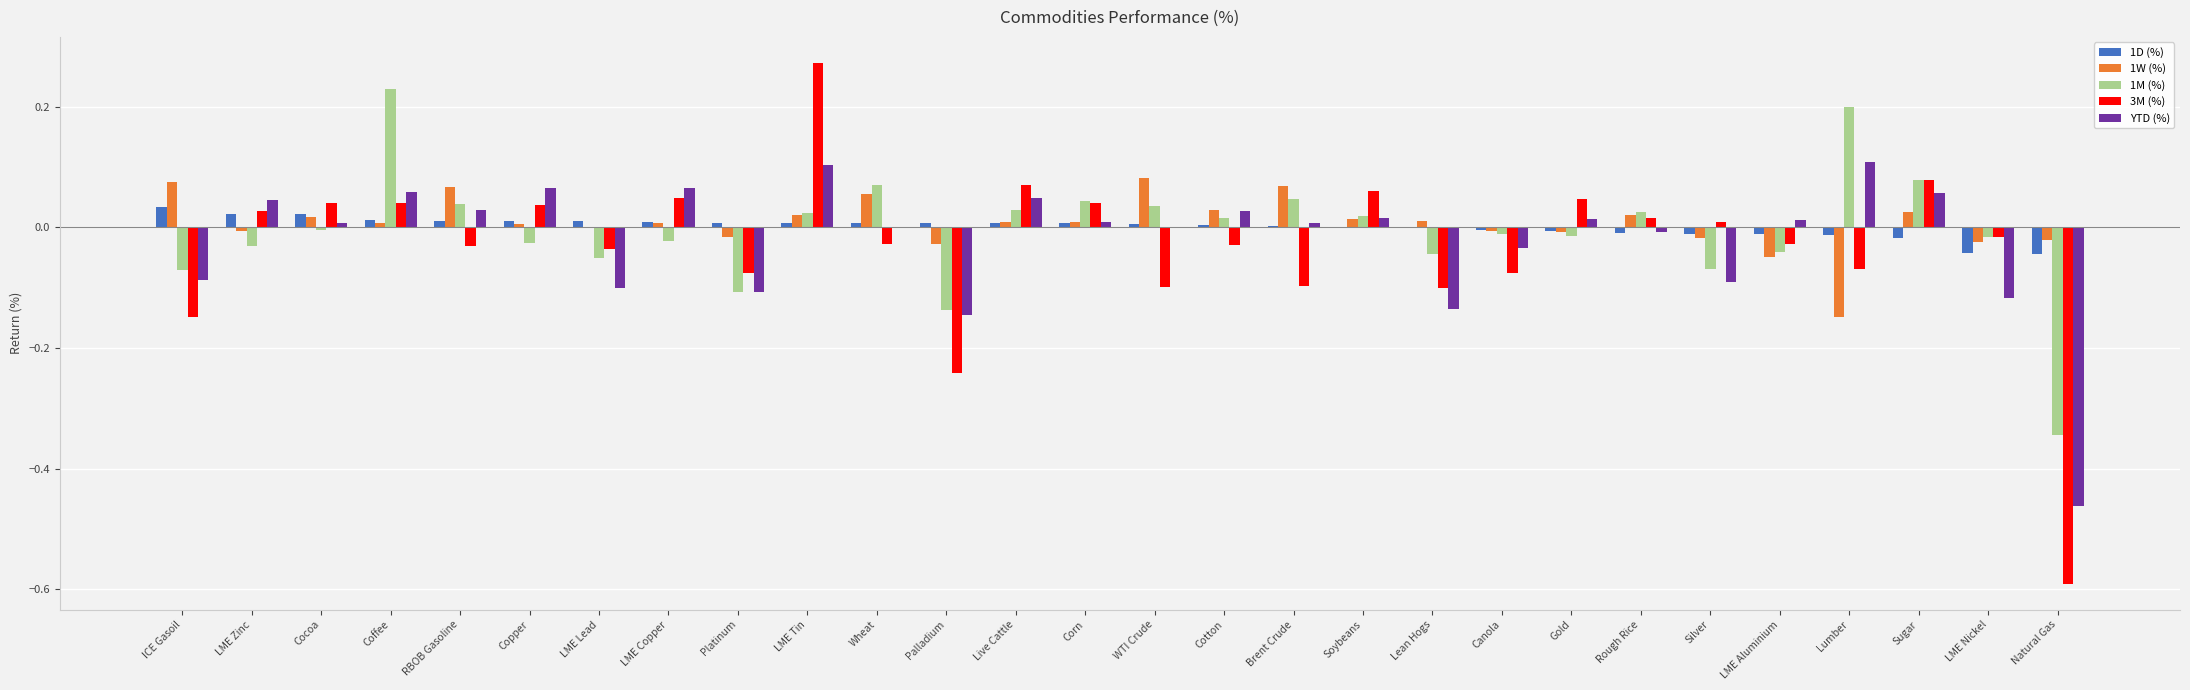

At which category is the sum across all series the highest?

LME Tin